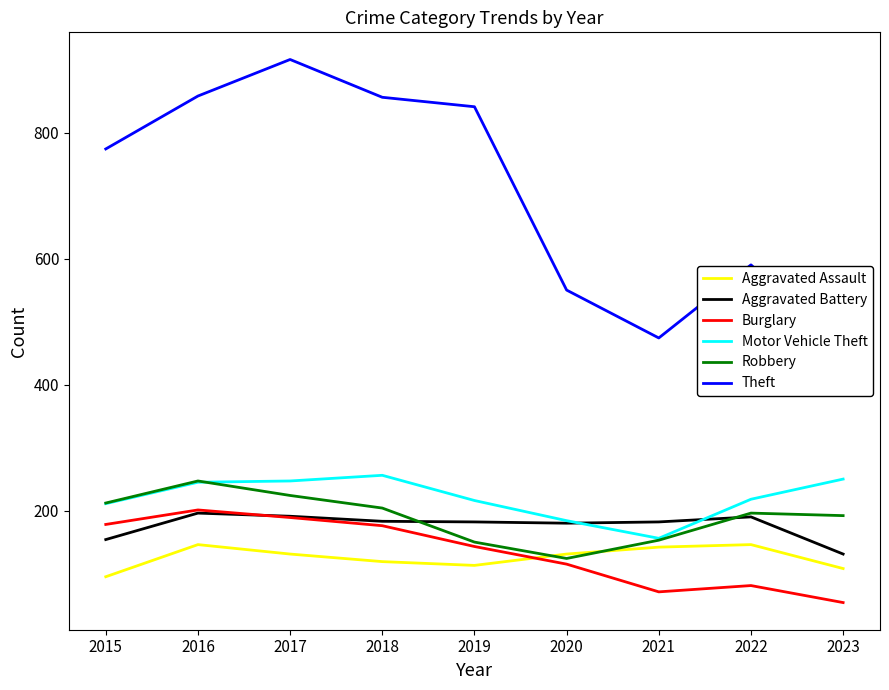

Rank the series by their maximum value, from highest to lowest.

Theft, Motor Vehicle Theft, Robbery, Burglary, Aggravated Battery, Aggravated Assault